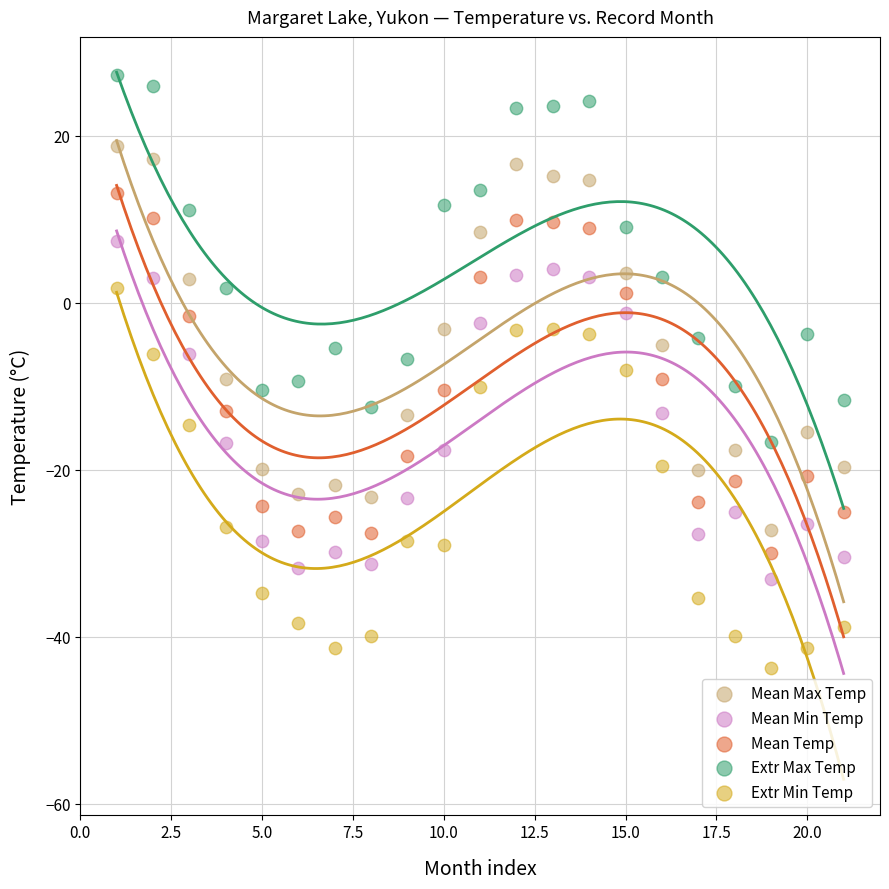

What are all the series names shown in the legend?

Mean Max Temp, Mean Min Temp, Mean Temp, Extr Max Temp, Extr Min Temp